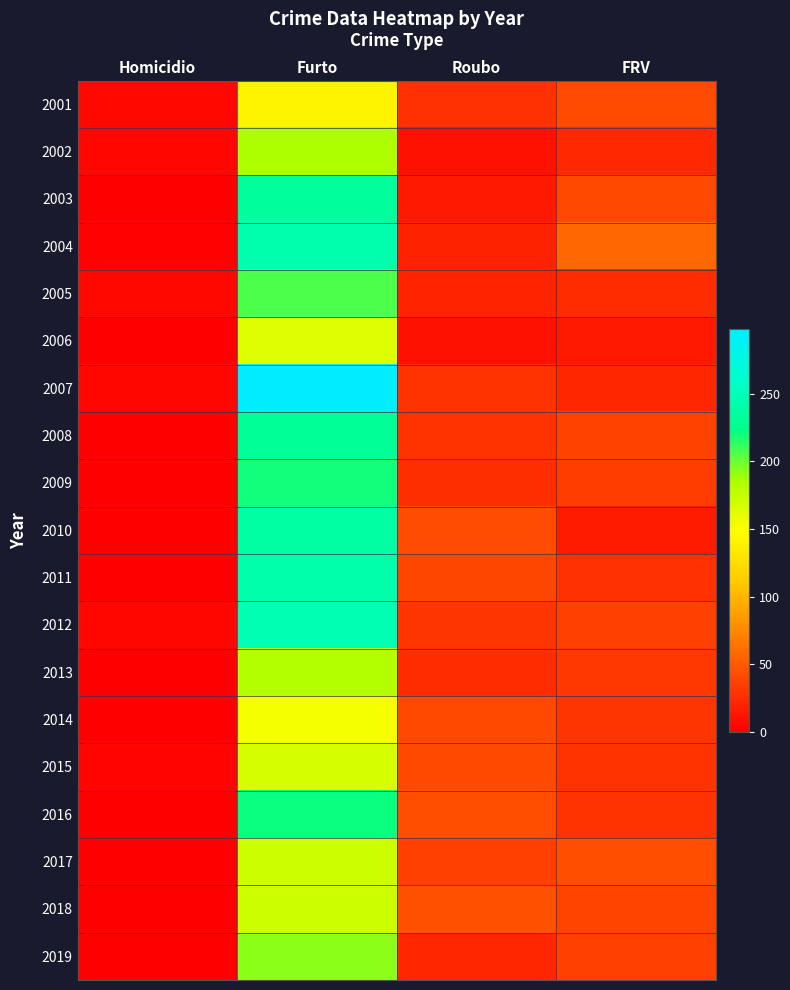

Count the number of data series in this chart.

19